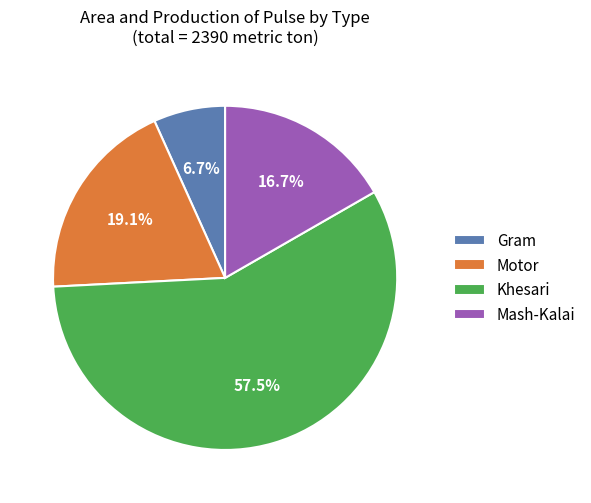

Which has a higher value, Motor or Gram?

Motor